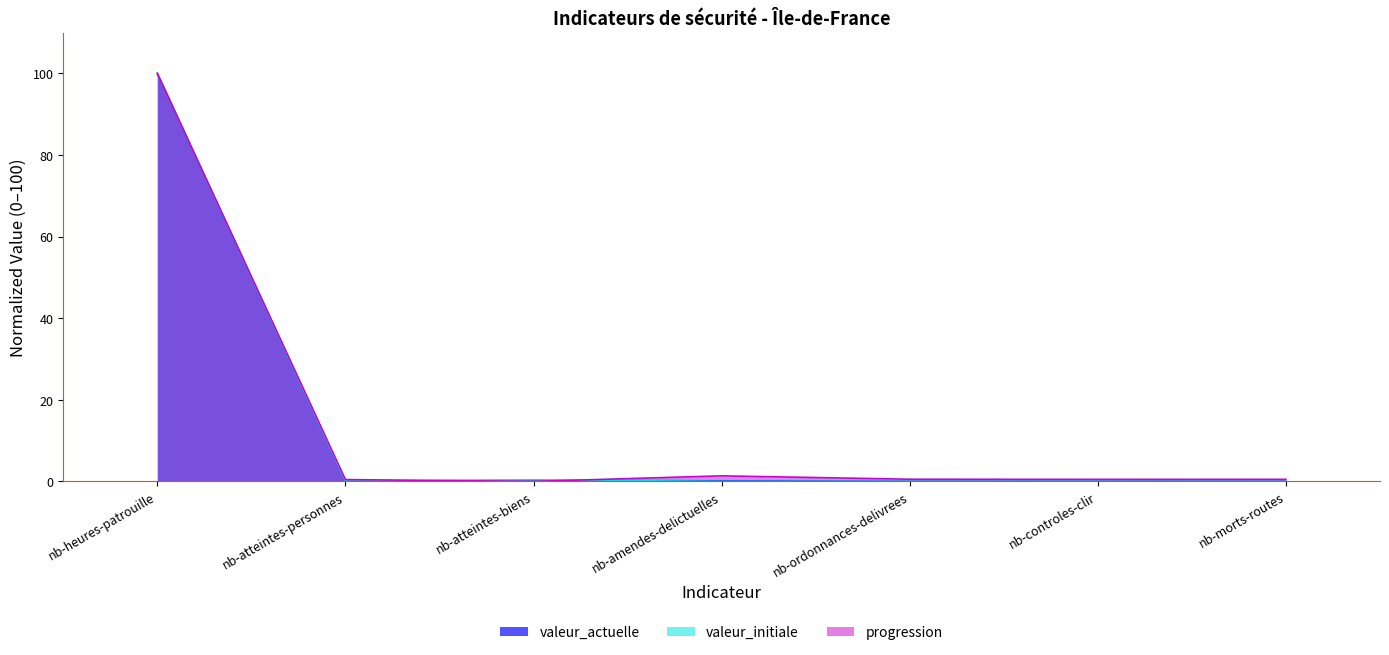

What is the label of the 7th point from the left?

nb-morts-routes